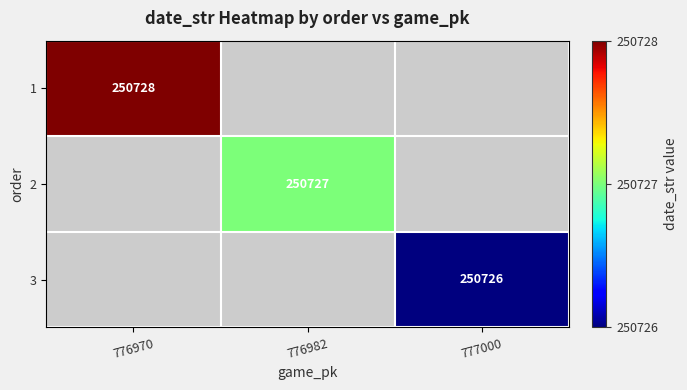

Is the value of 3 at 777000 greater than the value of 2 at 776982?

No